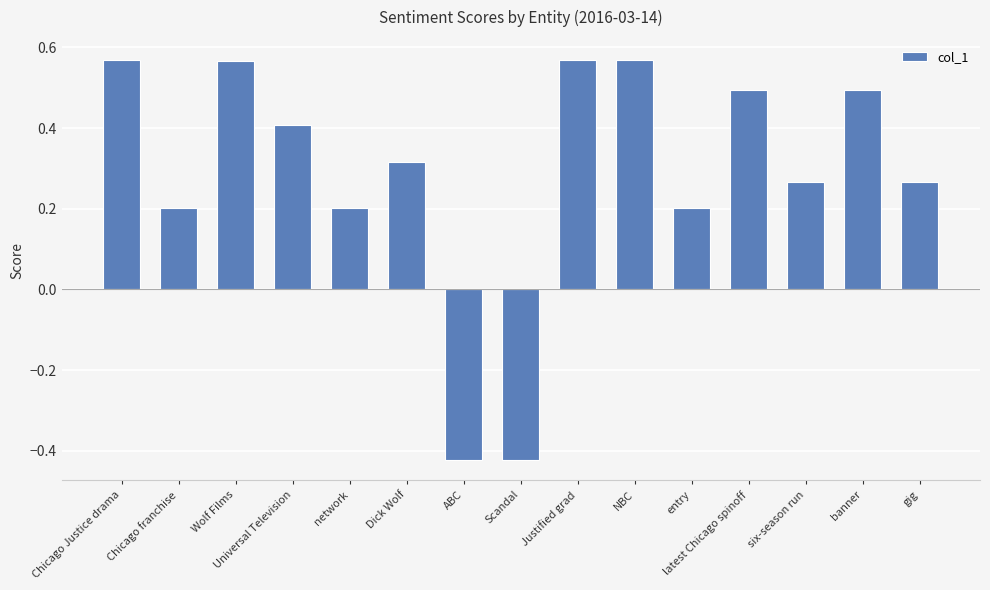

Count the values in the range 0 to 1.

13